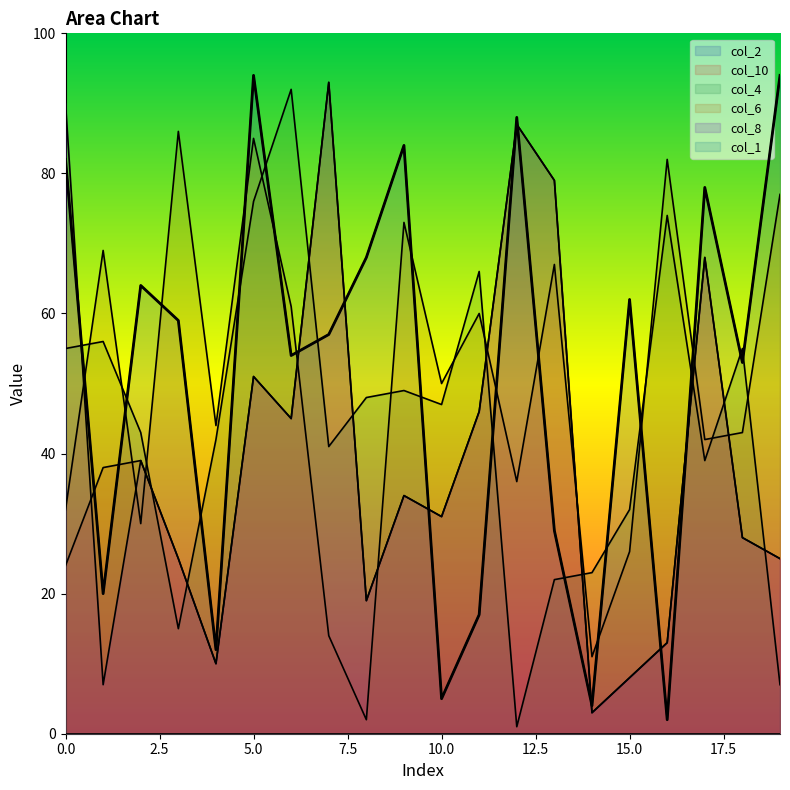

Where is col_8 nearest to the value 48?

11